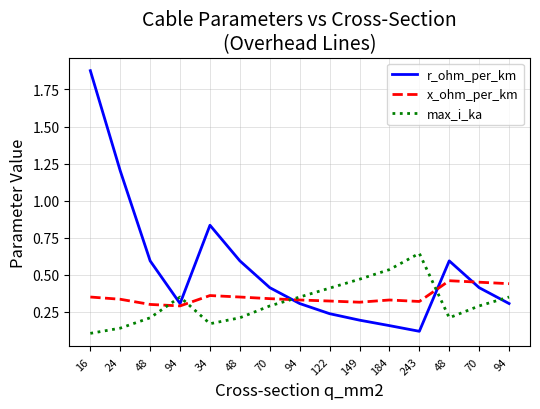

The x_ohm_per_km series shows 0.3 at 184. True or false?

True